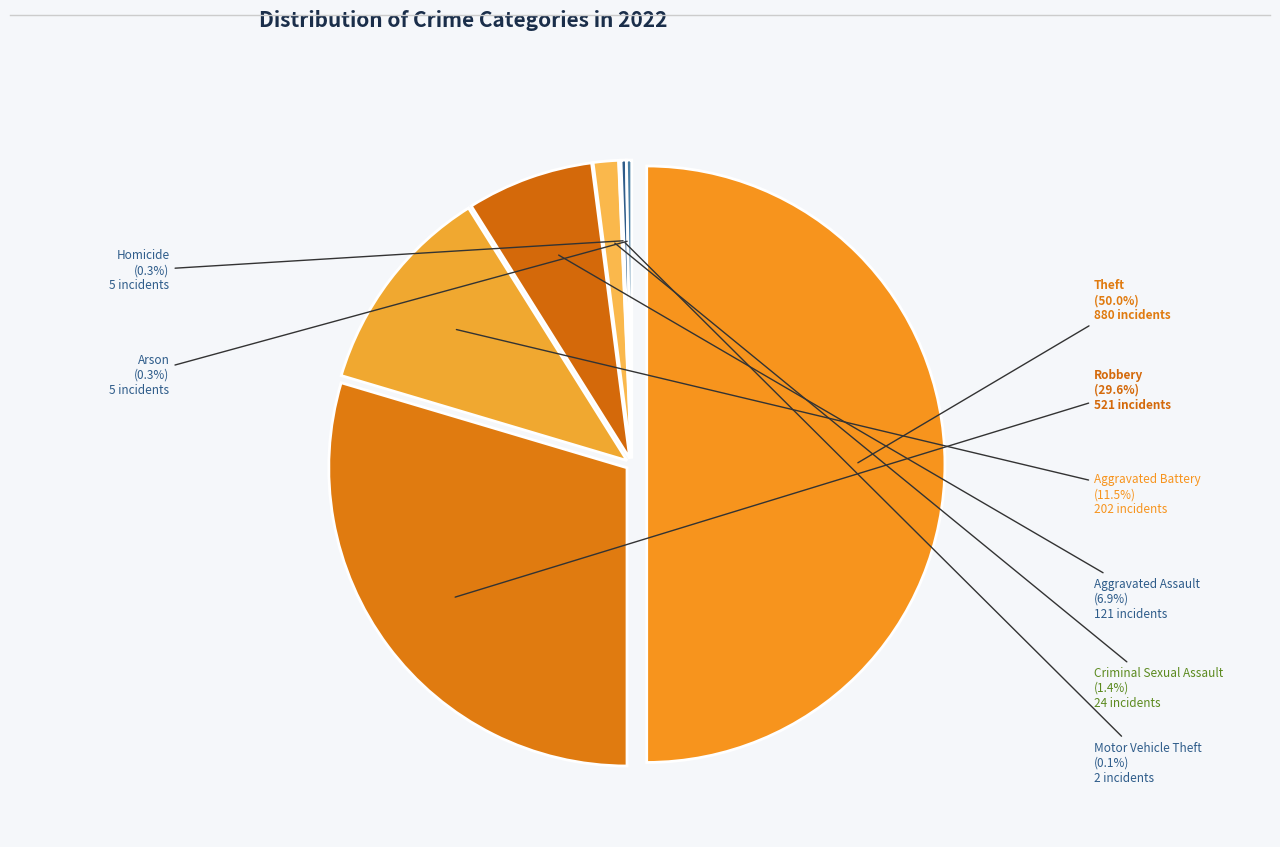

To the nearest percent, what is the average slice percentage?

12%